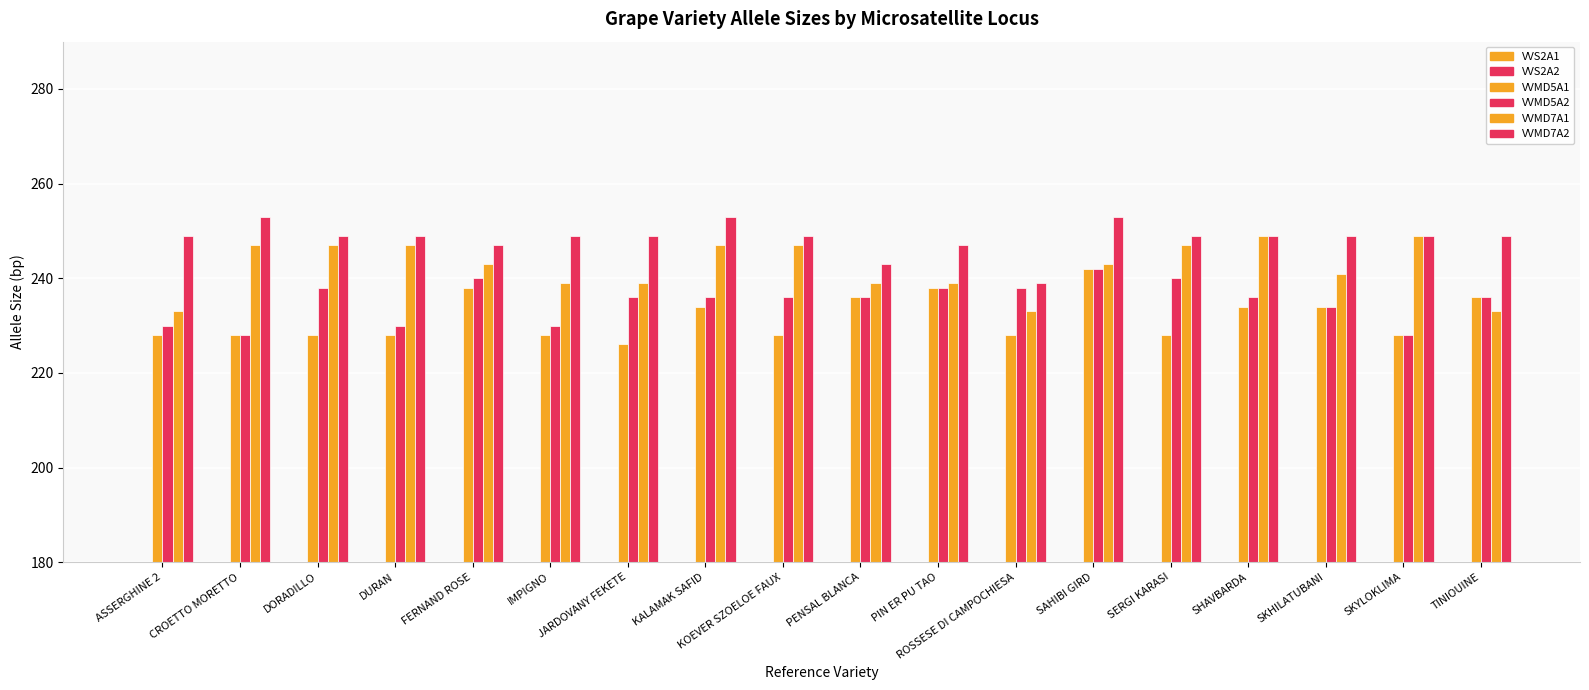

What is the average value of the VVMD5A1 series?

232